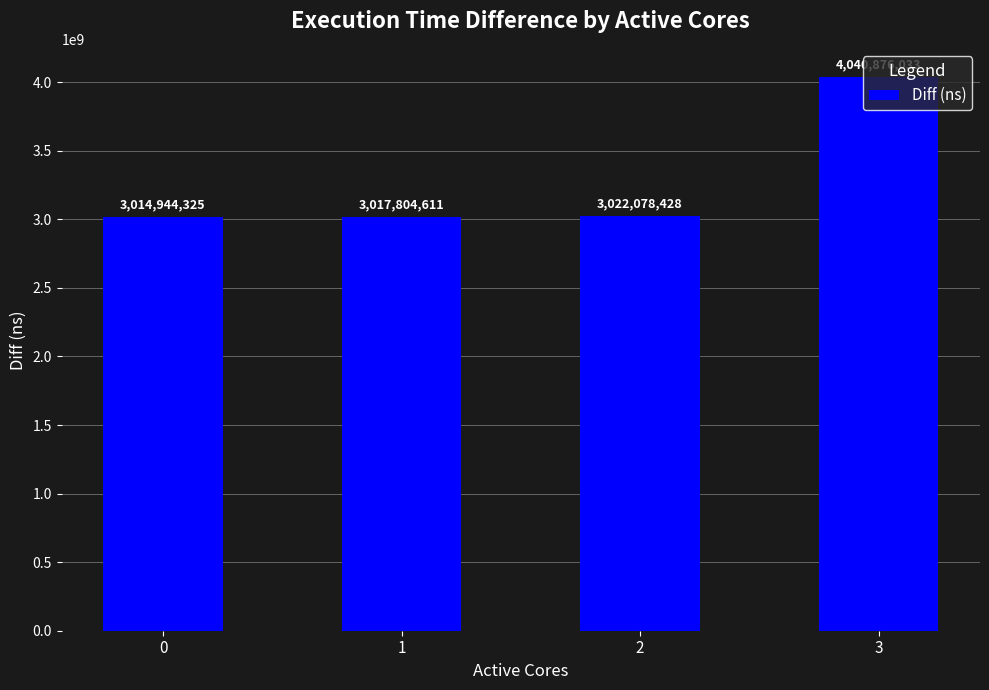

What is the ratio of the value at 2 to the value at 1?

1.0